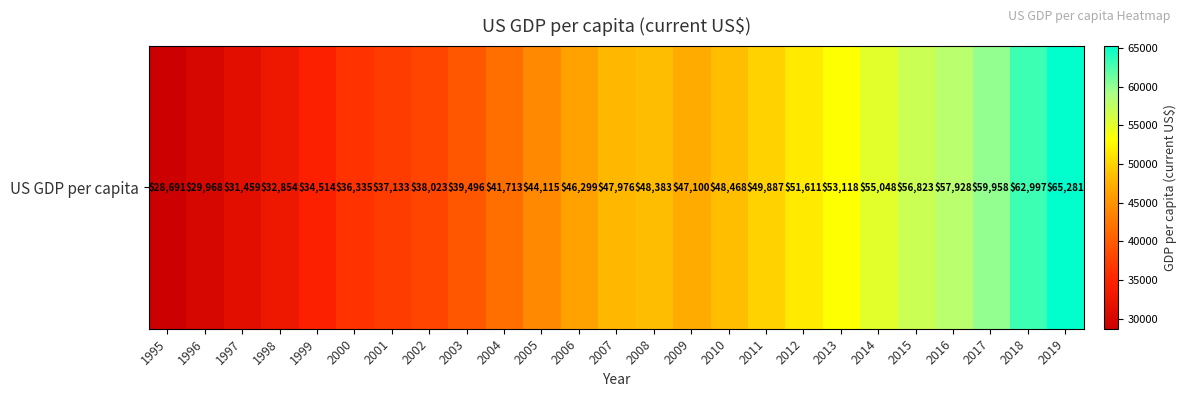

At which category does the chart reach its peak across all series?

2019